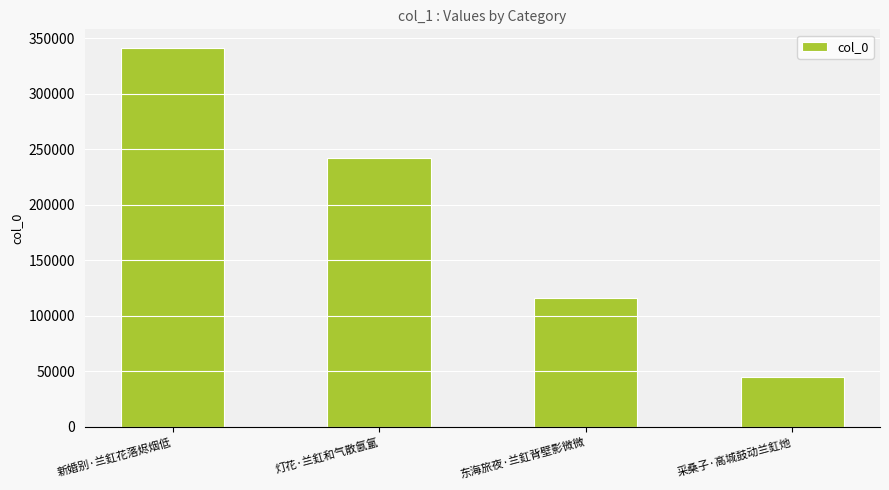

The value at 灯花·兰釭和气散氤氲 is 367657. True or false?

False